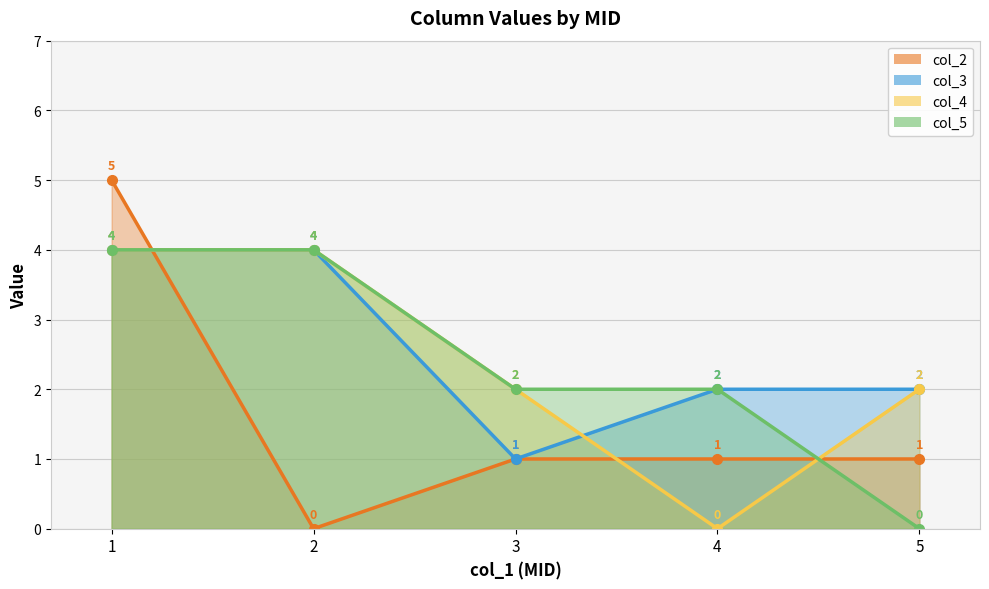

What is the sum of all col_4 values?

12